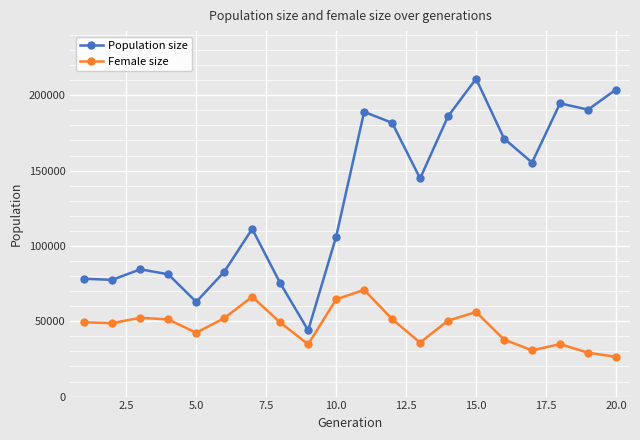

What is the average value of the Population size series?

131601